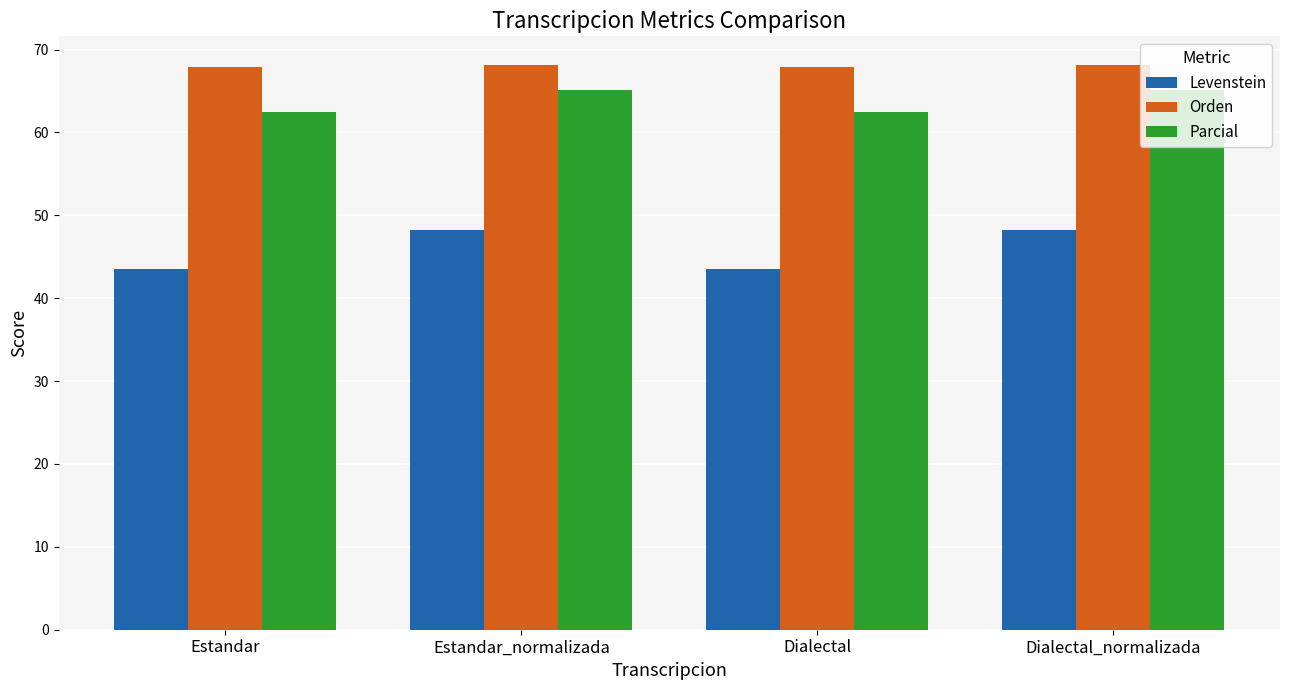

What is the difference between the highest and lowest values at Estandar_normalizada?

19.9